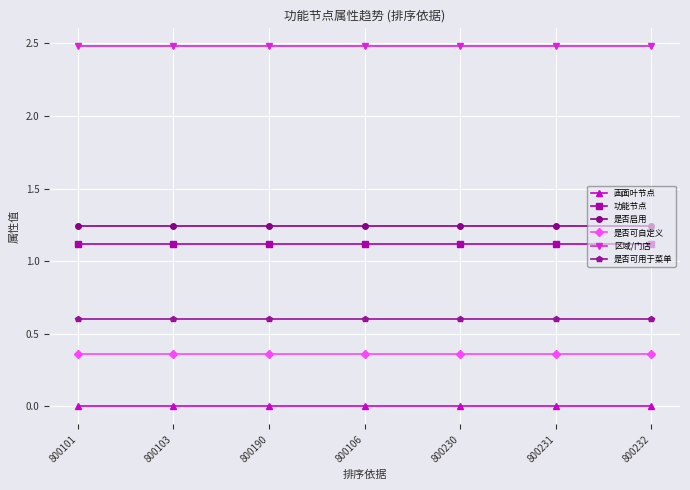

True or false: 区域/门店 and 是否可用于菜单 cross at least once.

False